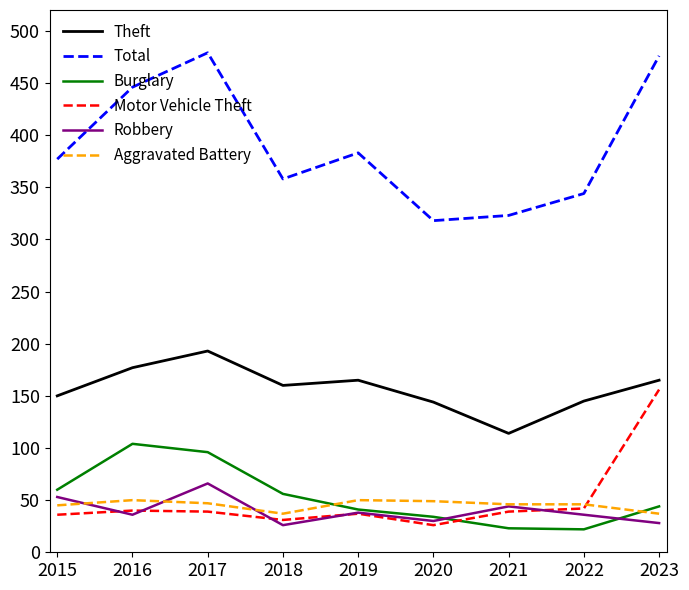

Which category has the lowest value in the Theft series?

2021